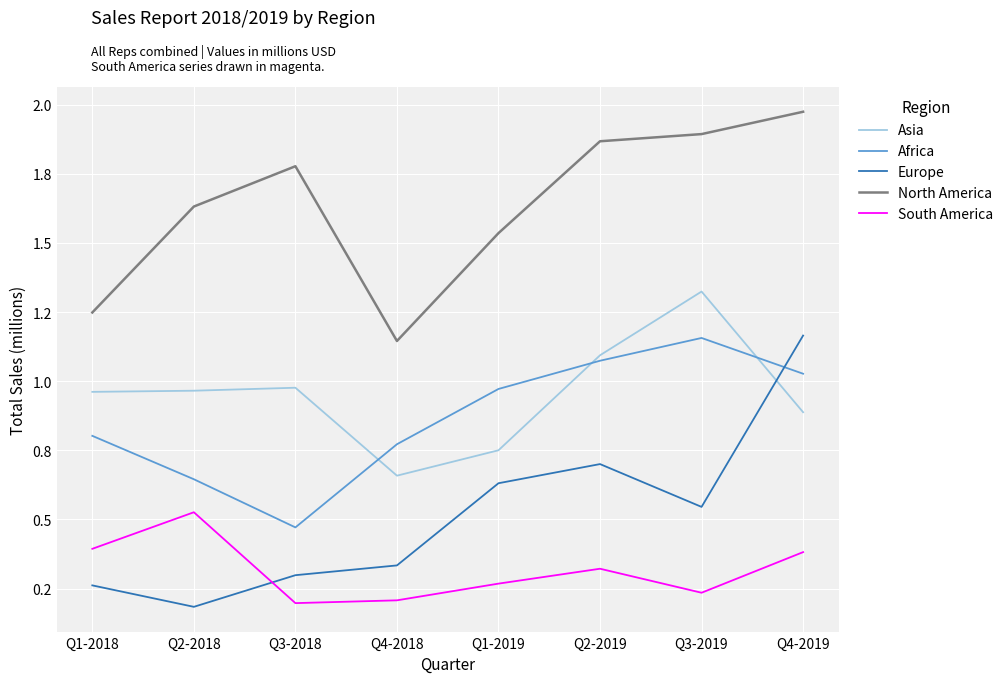

What are all the series names shown in the legend?

Asia, Africa, Europe, North America, South America